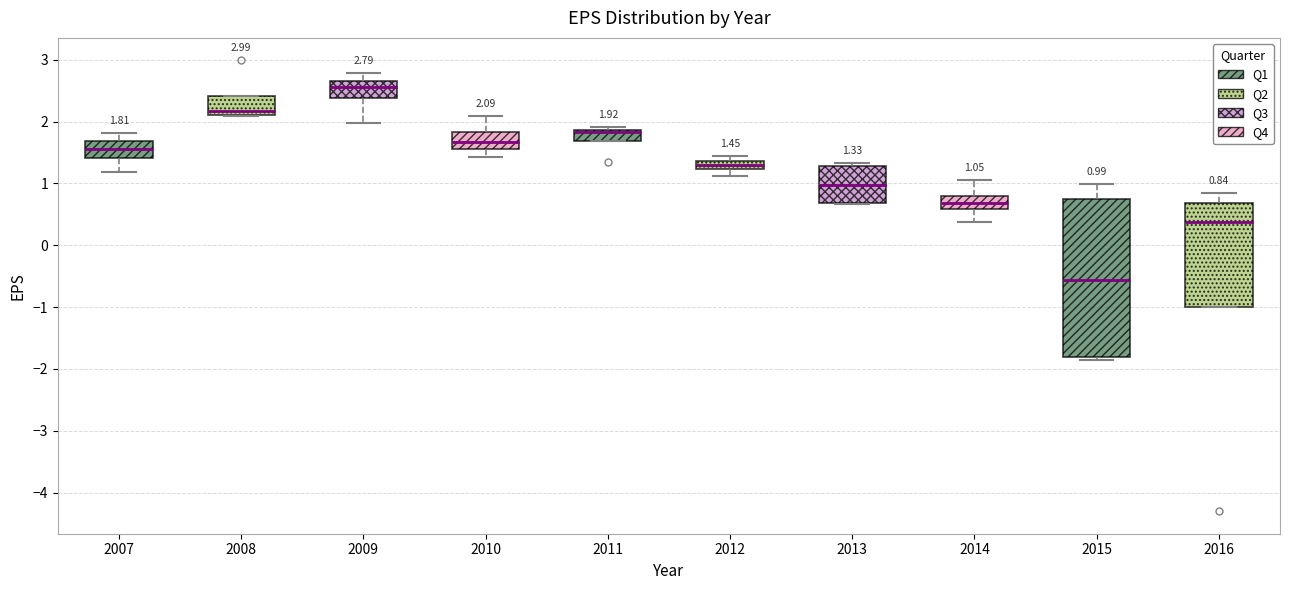

Which box's median line is the lowest?

2015